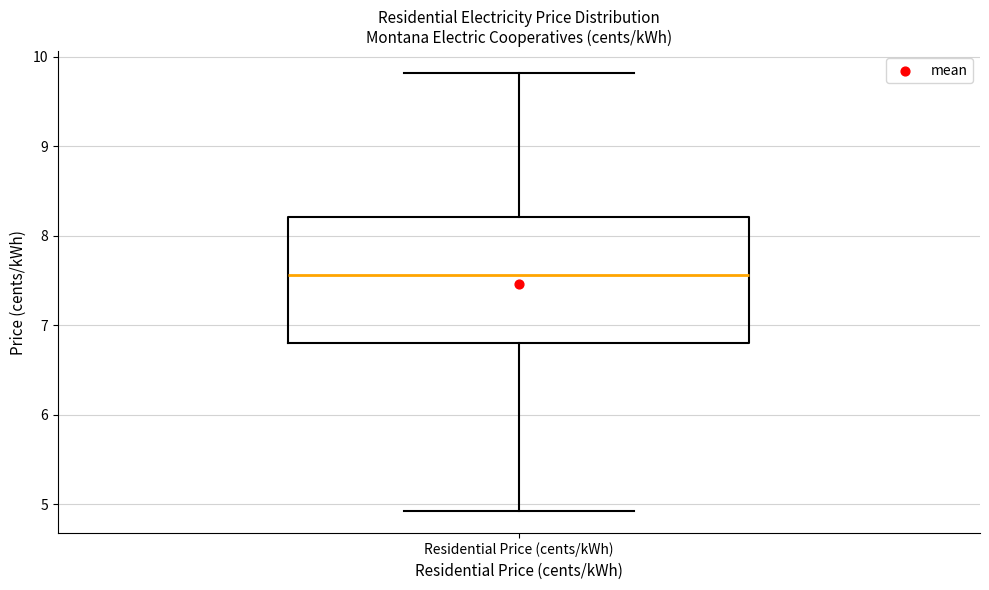

Transcribe this box plot: give where the median line is, the range the box spans, and where the two whiskers end, as read against the y-axis. The values are not printed on the chart, so give them approximately, as read against the axis.

median 7.6, box 6.8 to 8.2, whiskers 4.9 to 9.8